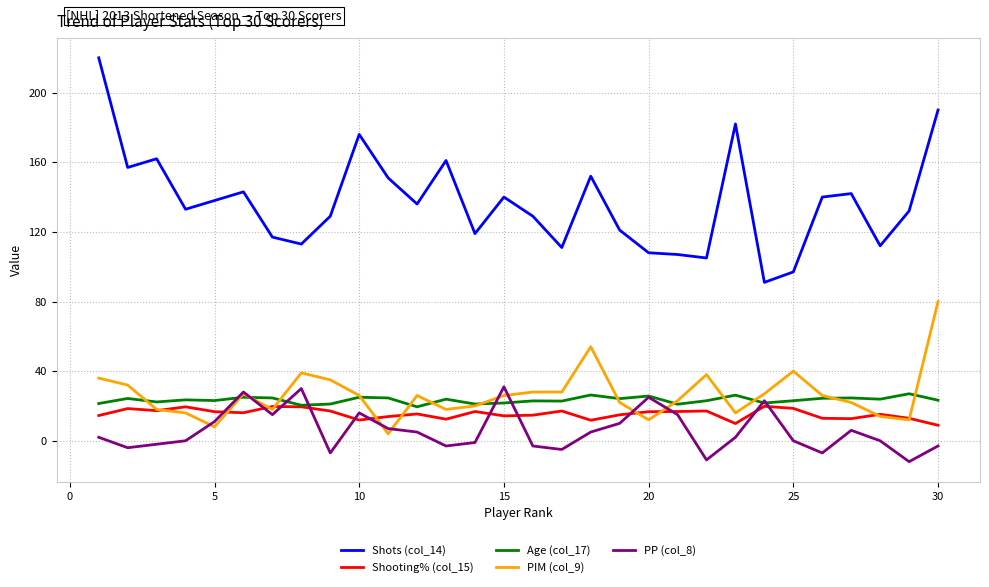

True or false: PIM (col_9) and Shots (col_14) cross at least once.

False